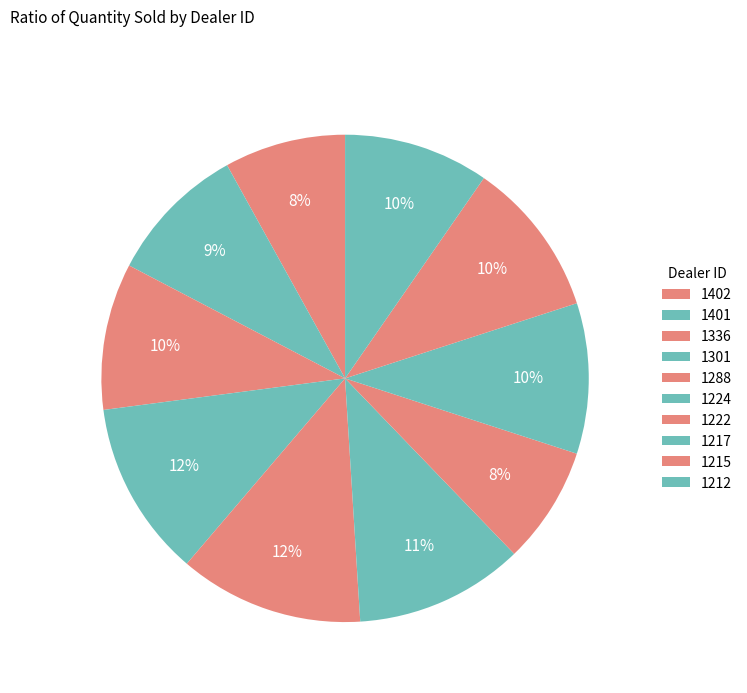

Count the number of slices in the pie.

10